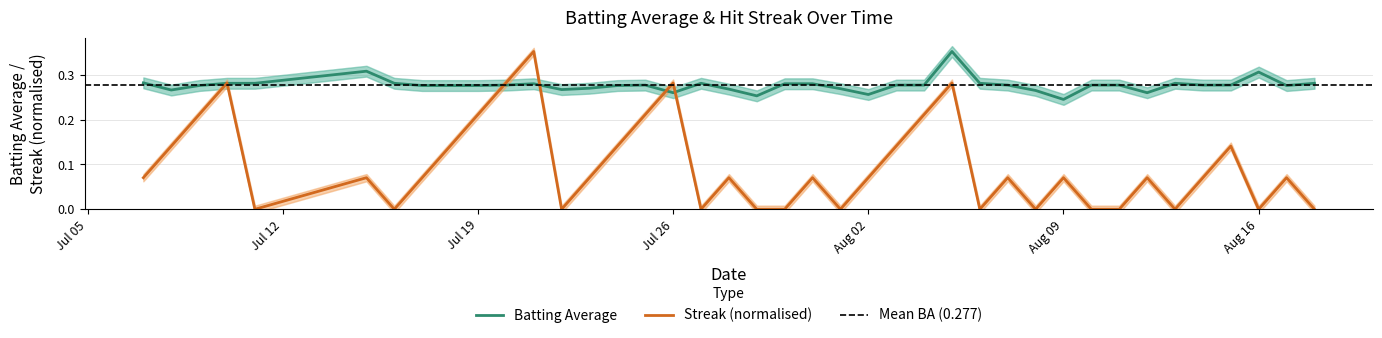

What is the maximum value for batting_avg?

0.4